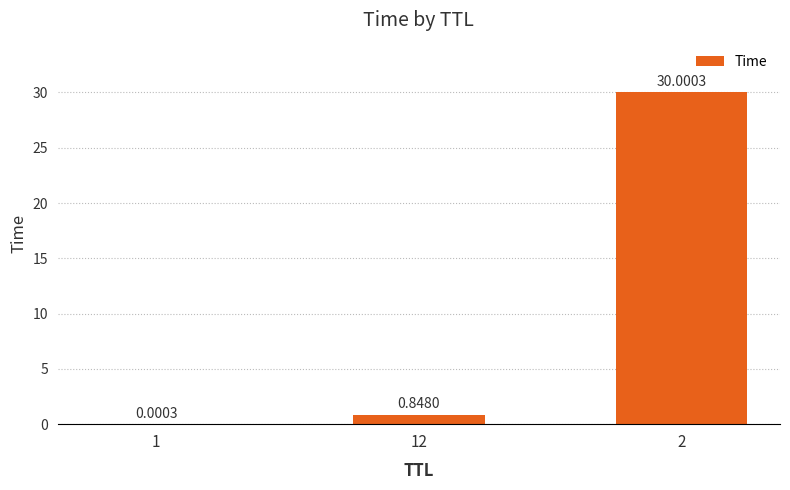

What is the change in value from 12 to 2?

+29.2